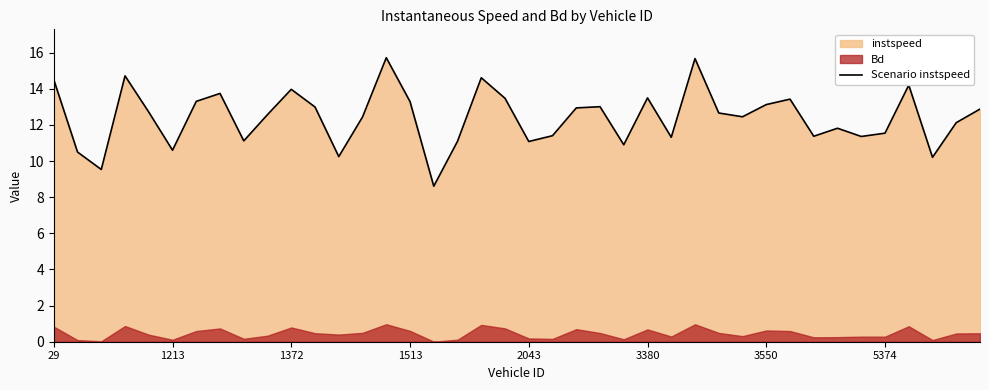

The Scenario instspeed series shows 10.6 at 1213. True or false?

True